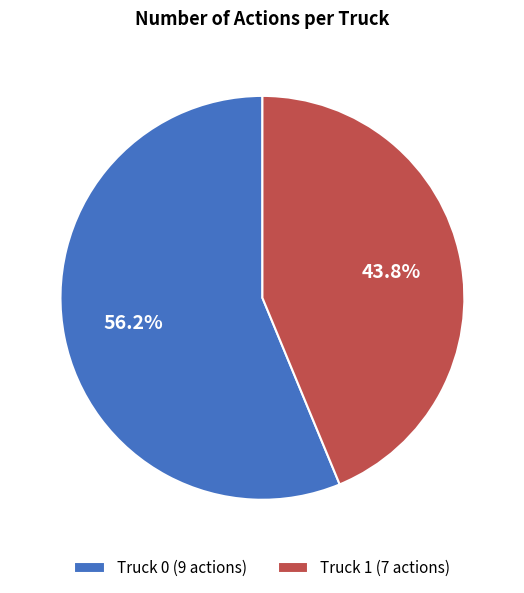

Approximately how many times larger is the value at Truck 0 compared to Truck 1?

1.3